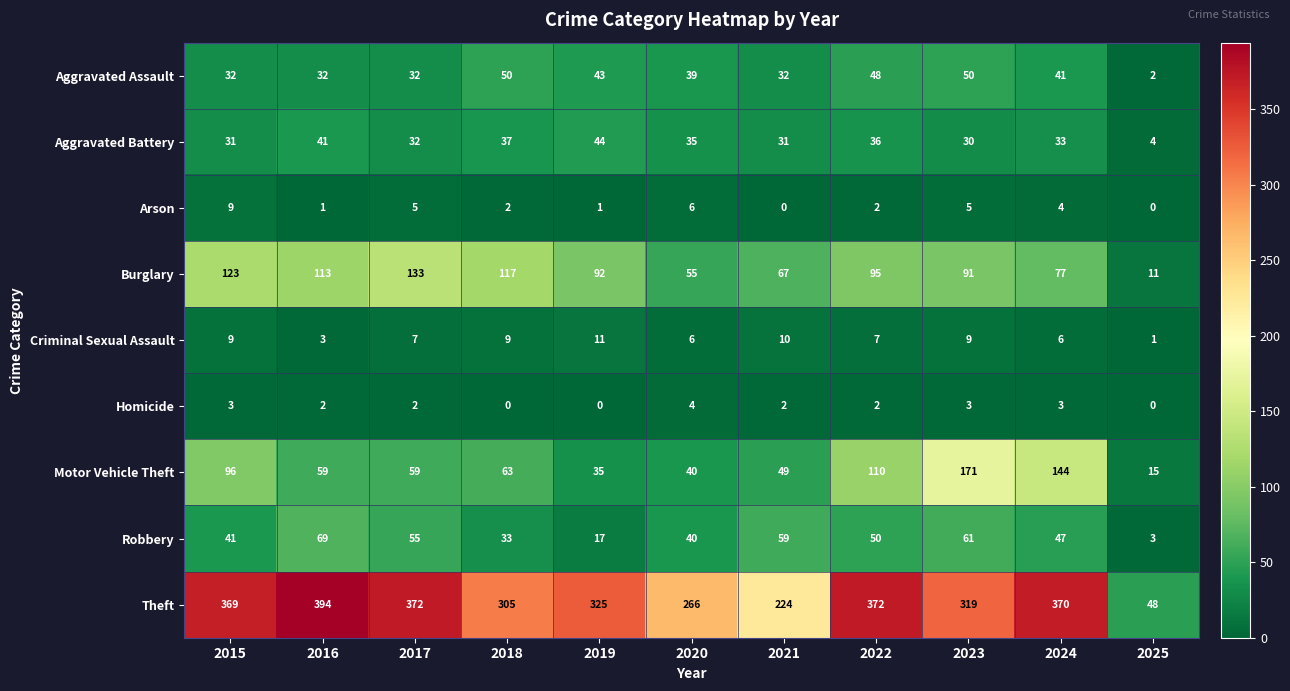

Rank the series at 2023 from lowest to highest value.

Homicide, Arson, Criminal Sexual Assault, Aggravated Battery, Aggravated Assault, Robbery, Burglary, Motor Vehicle Theft, Theft